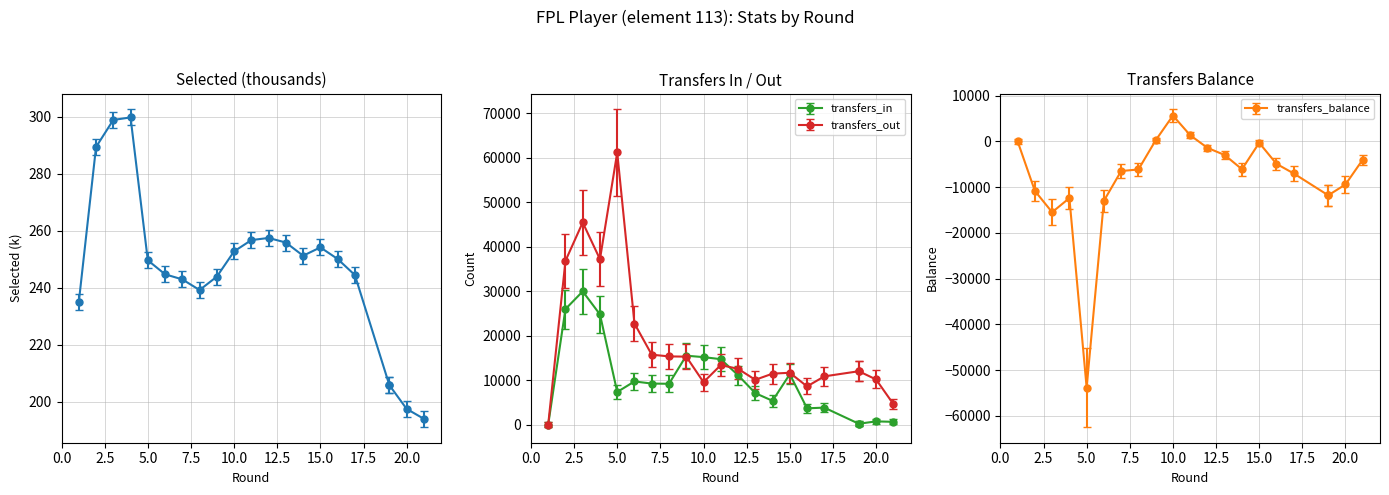

The transfers_balance series shows -2995.0 at 13. True or false?

True